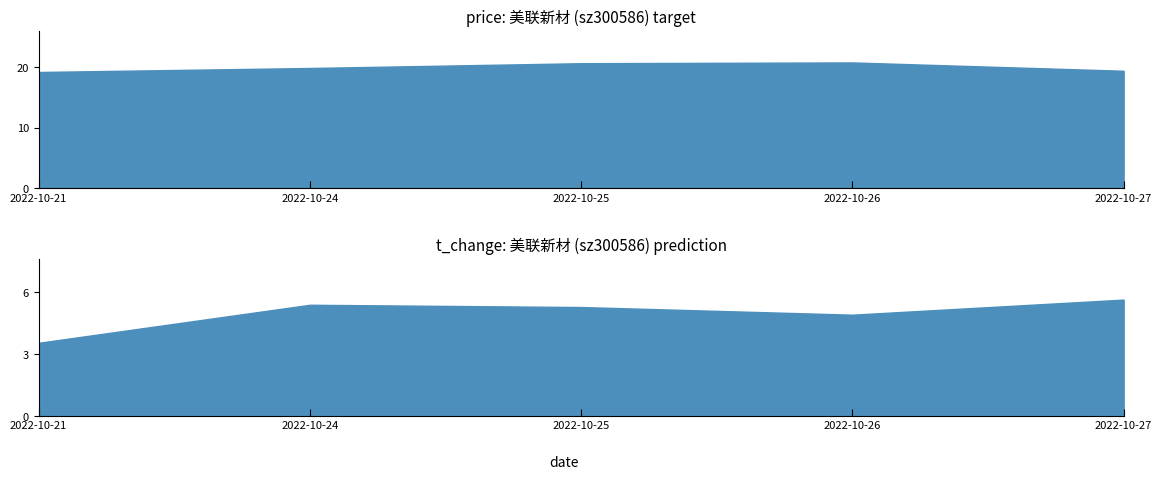

Which series changed the most between 2022-10-21 and 2022-10-24?

t_change